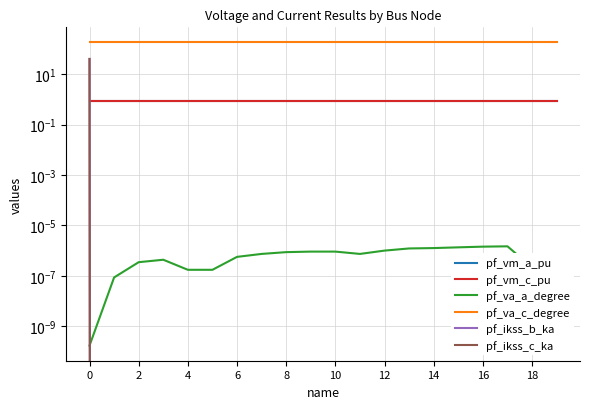

At 10, list the series in order from largest to smallest.

pf_va_c_degree, pf_vm_c_pu, pf_vm_a_pu, pf_va_a_degree, pf_ikss_b_ka, pf_ikss_c_ka